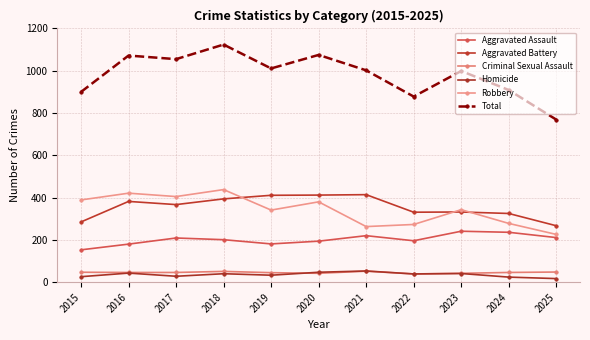

Is the value of Aggravated Battery at 2023 greater than the value of Homicide at 2025?

Yes